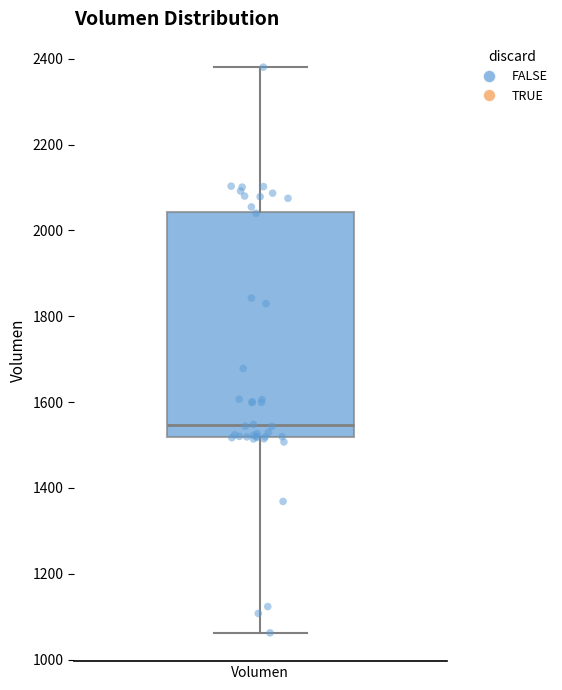

Transcribe this box plot: give where the median line is, the range the box spans, and where the two whiskers end, as read against the y-axis. The values are not printed on the chart, so give them approximately, as read against the axis.

median 1540, box 1520 to 2040, whiskers 1060 to 2380